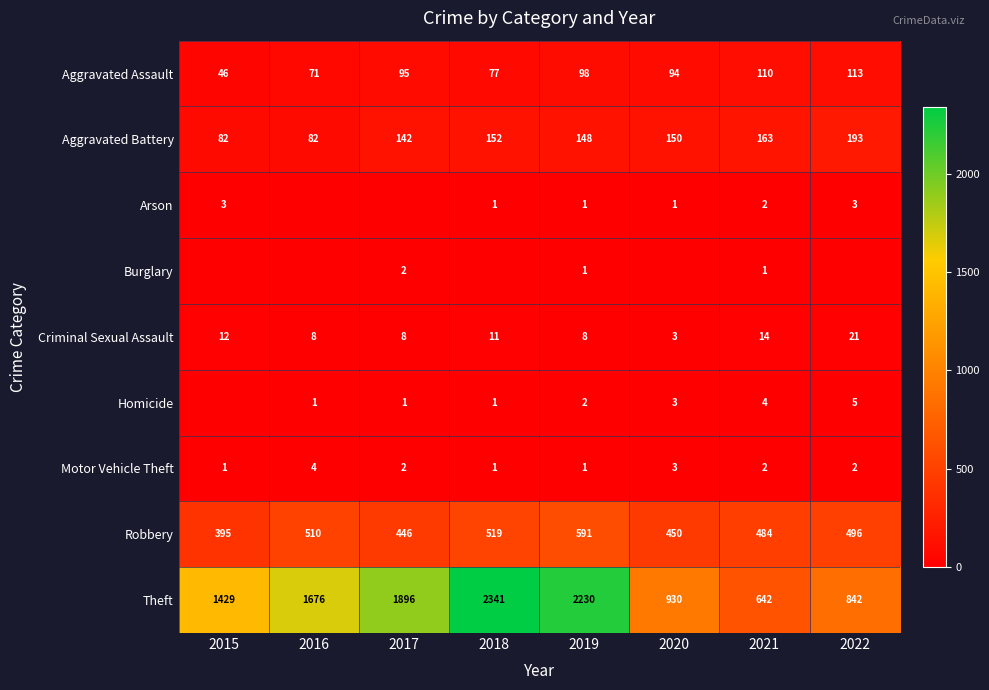

What is the total value across all series at 2017?

2592